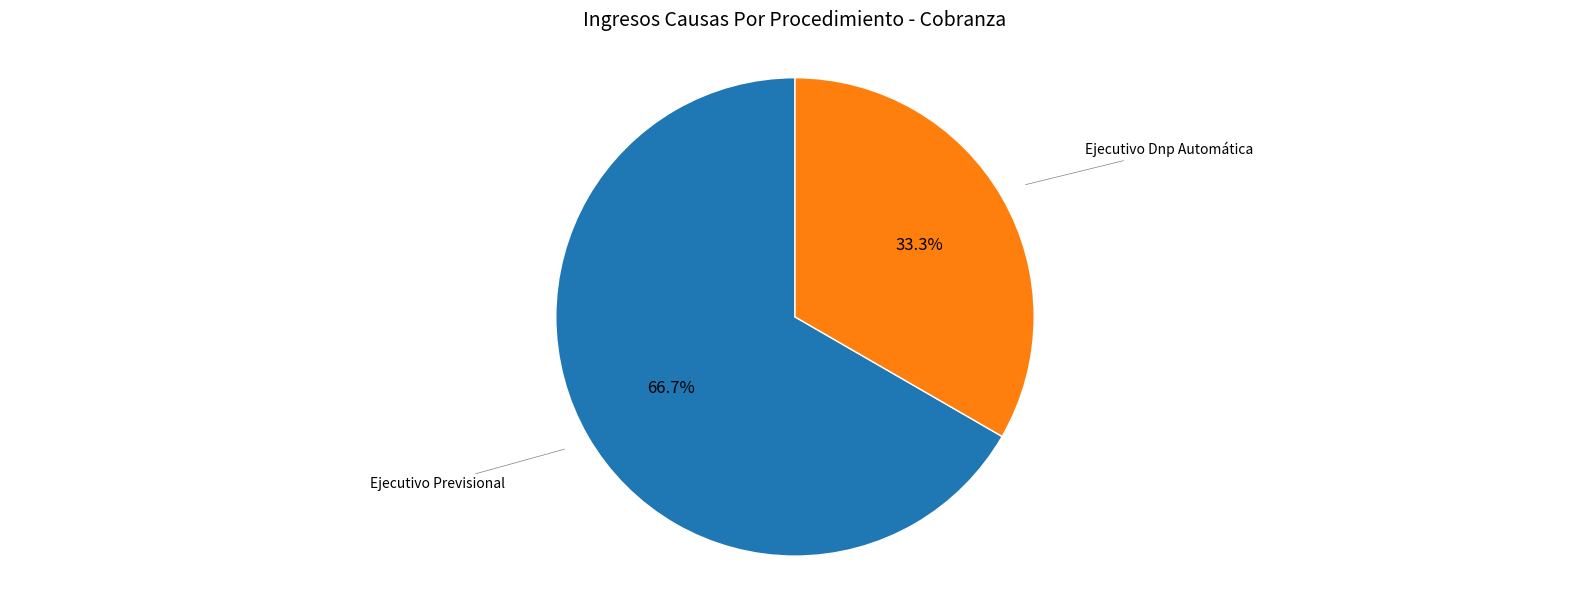

What percentage is the Ejecutivo Dnp Automática slice, to the nearest percent?

33%